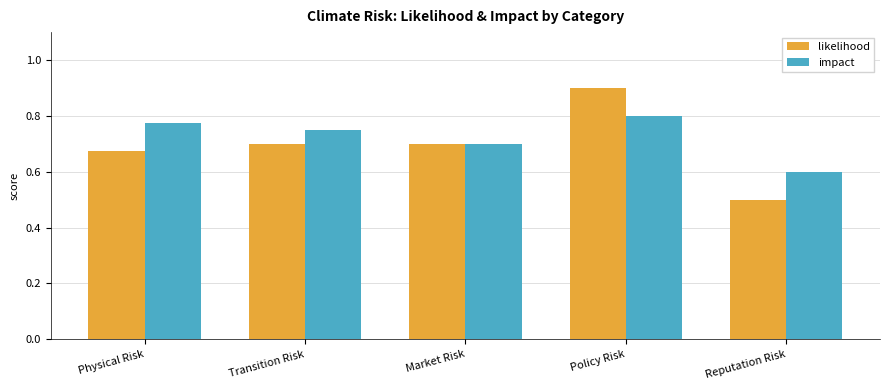

What is the difference between the second highest and minimum values in the likelihood series?

0.2